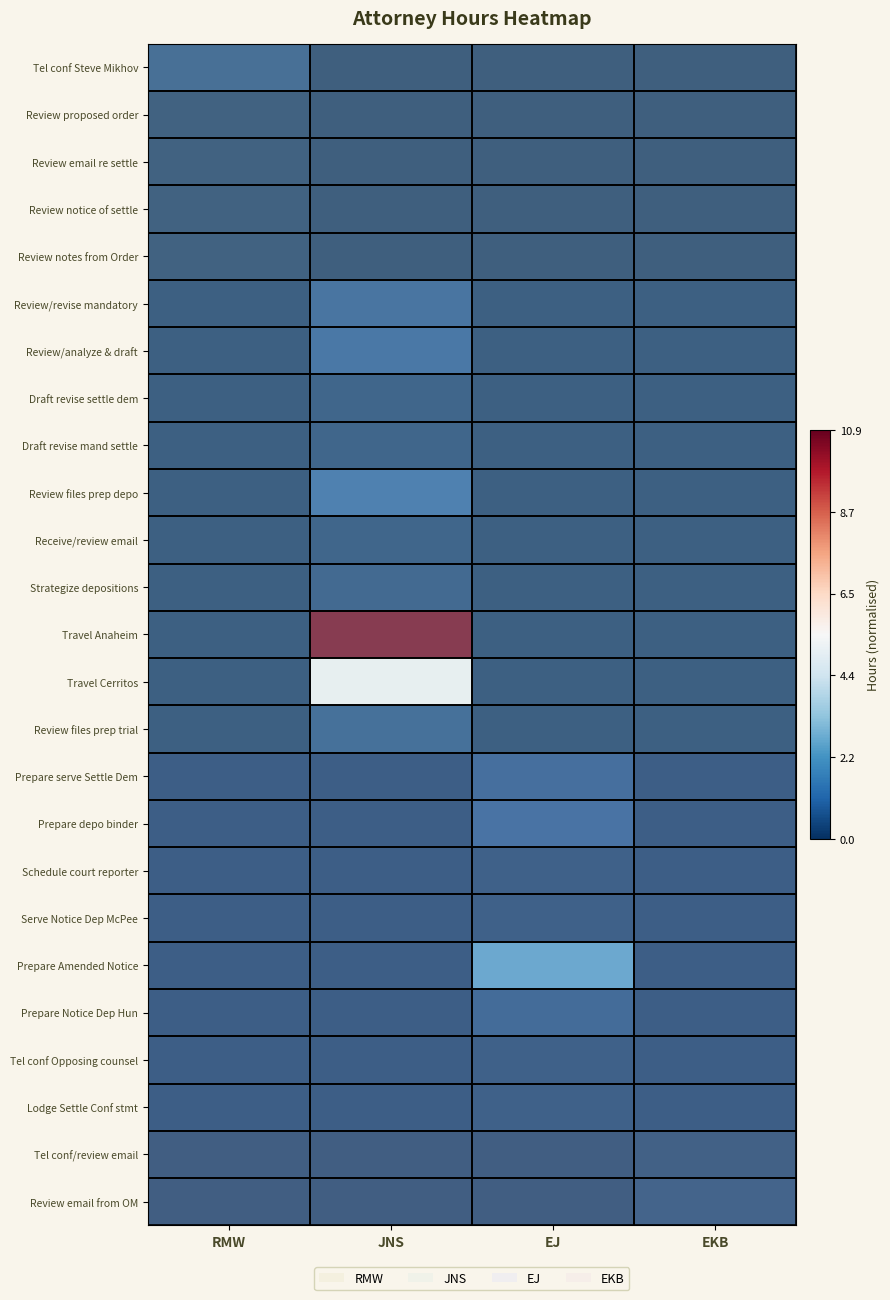

Count the number of categories in the chart.

4